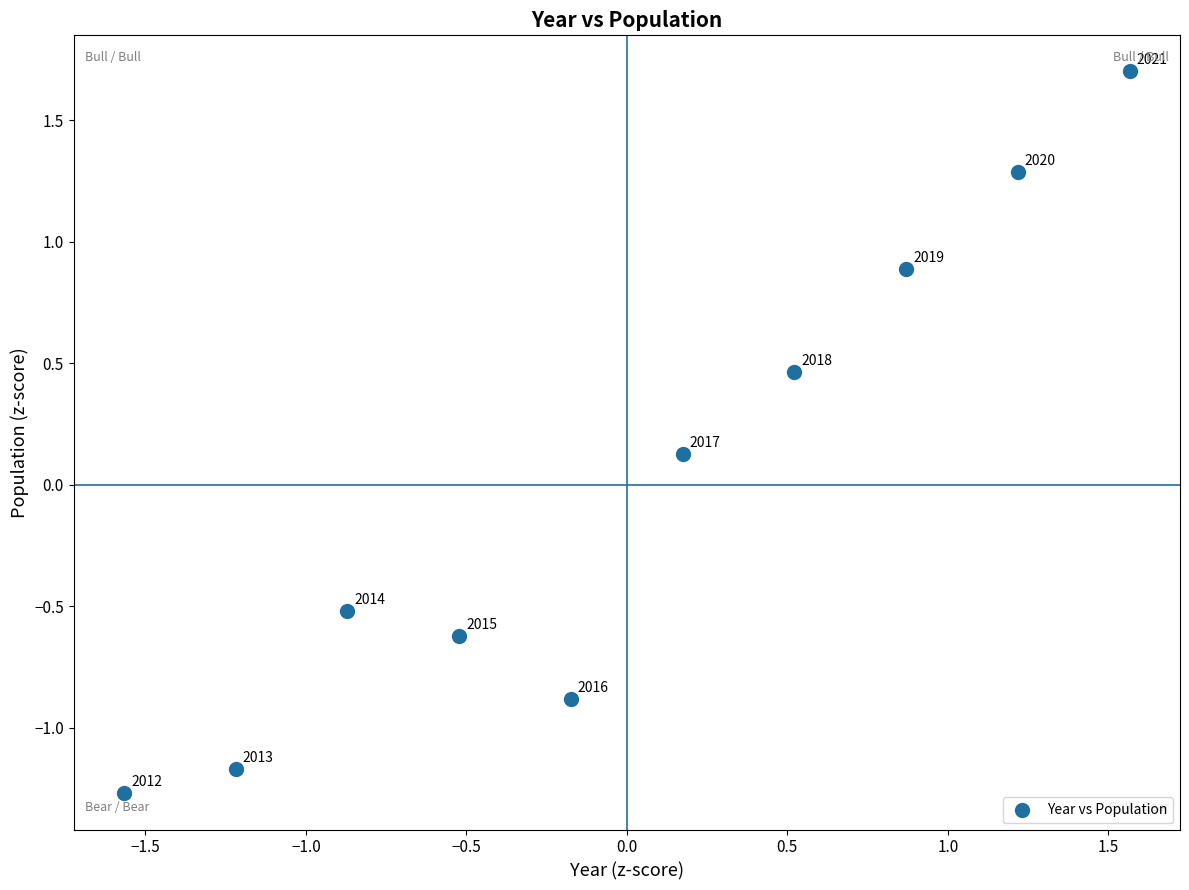

What is the range of X values (max minus min)?

3.1